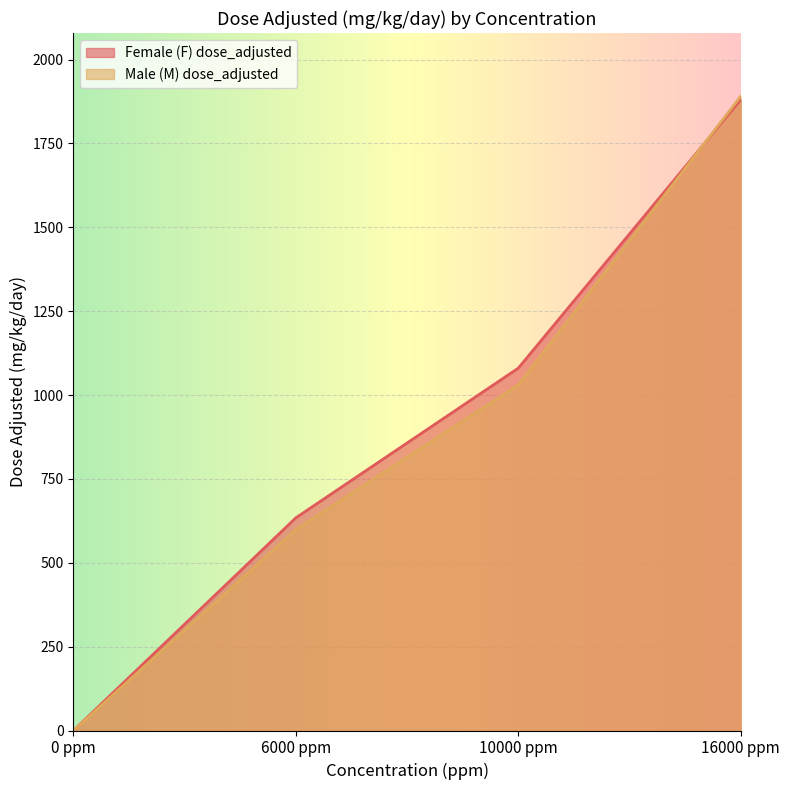

Does the chart display data point markers on the line(s)?

No